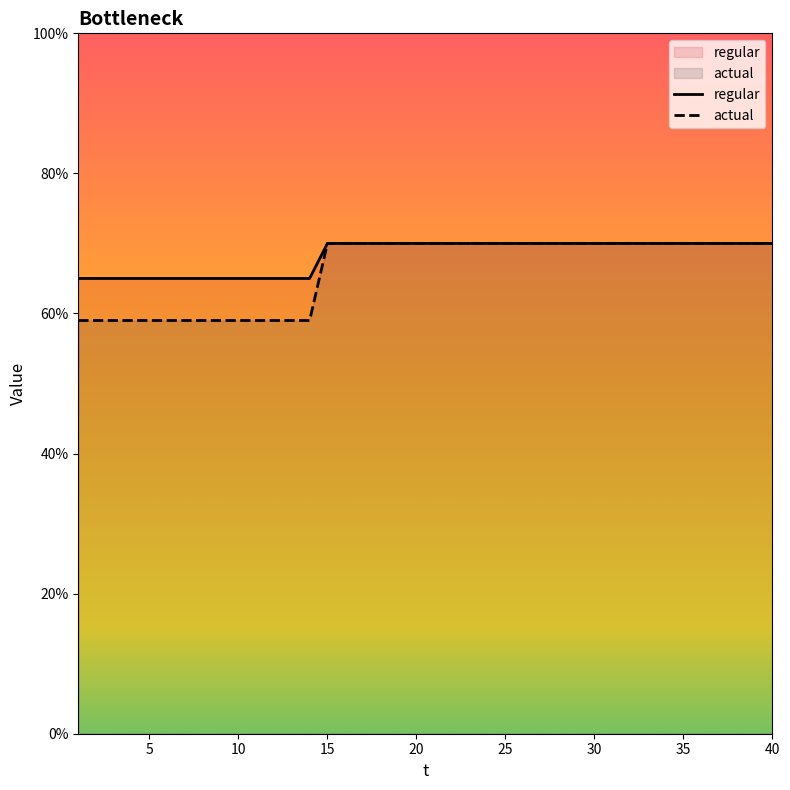

What are all the series names shown in the legend?

regular, actual